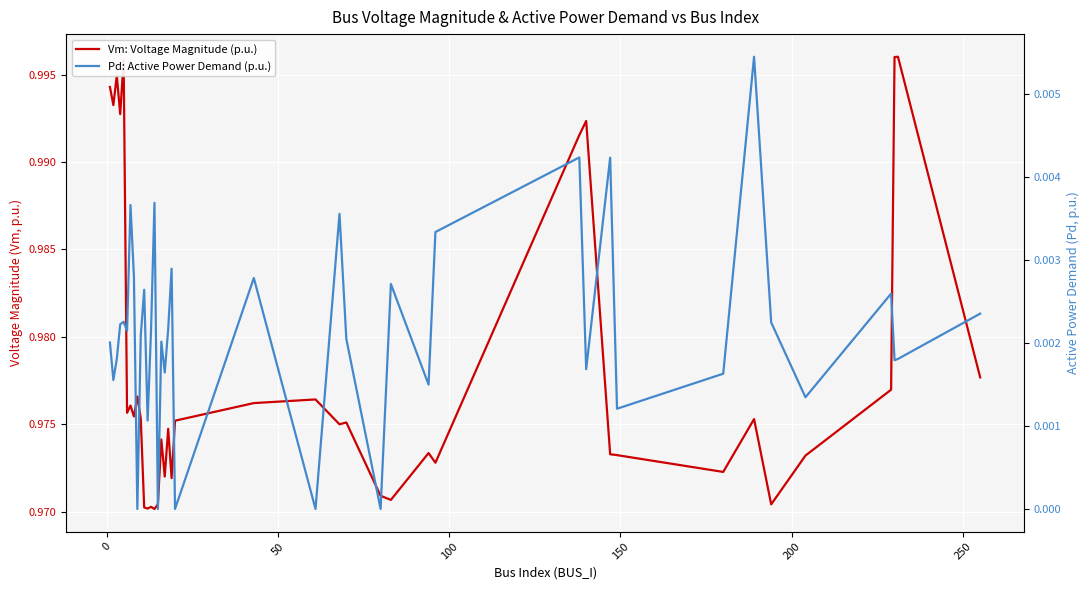

How many data points in Pd: Active Power Demand (p.u.) are above 0?

35